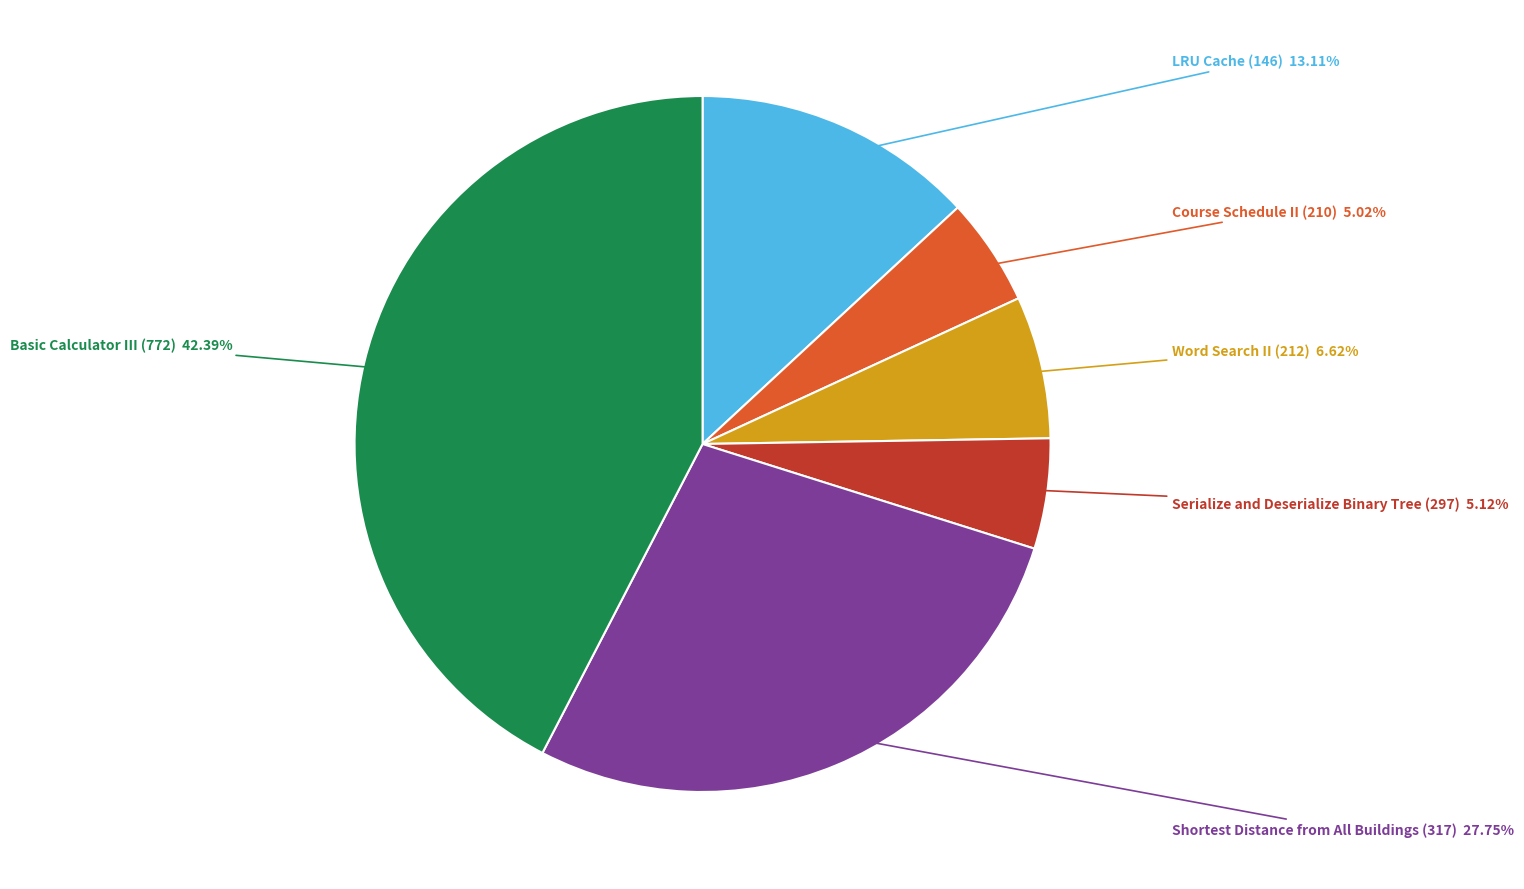

To the nearest percent, what is the difference between the Serialize and Deserialize Binary Tree (297) and Shortest Distance from All Buildings (317) slice percentages?

23%